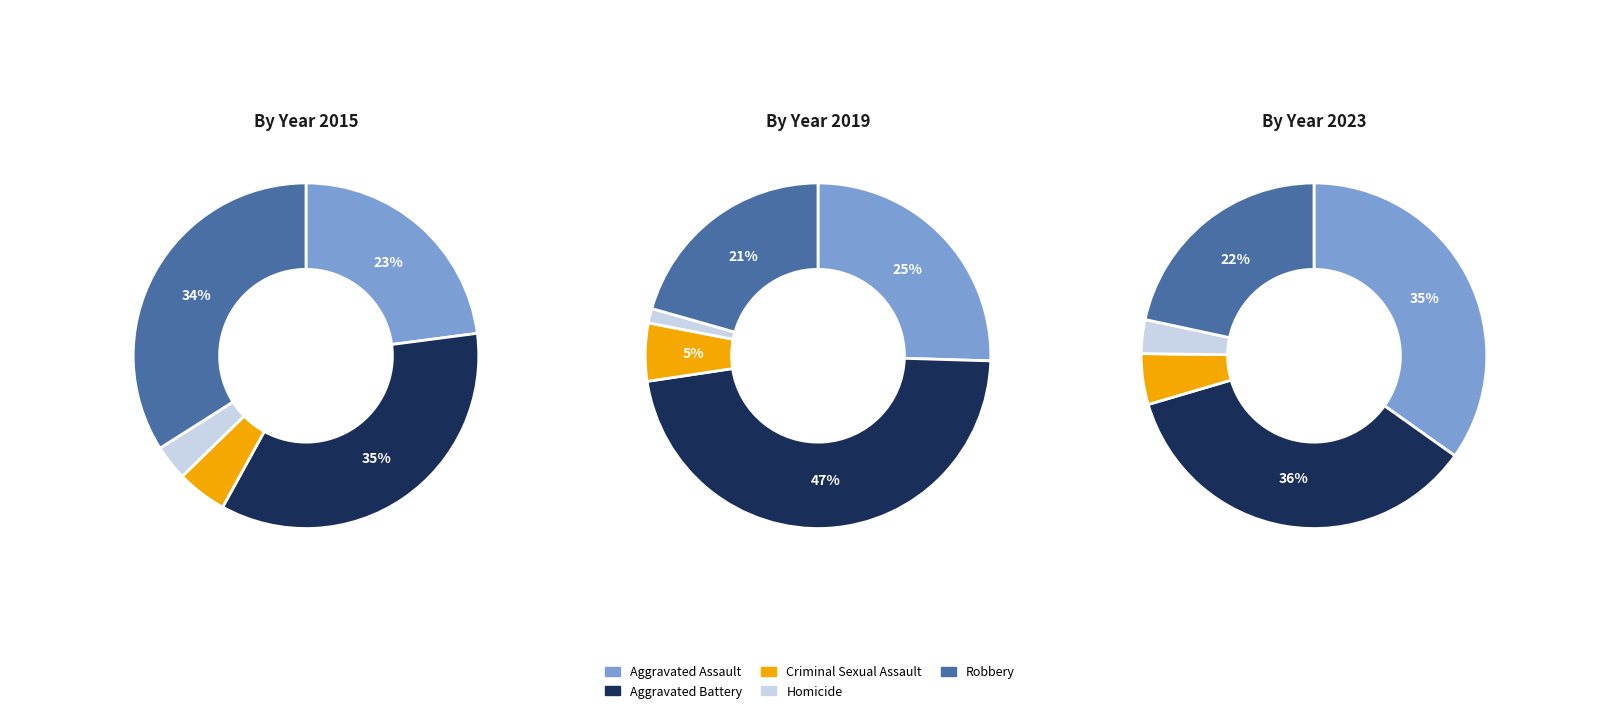

Is it true that Aggravated Battery is 56% of the pie?

False